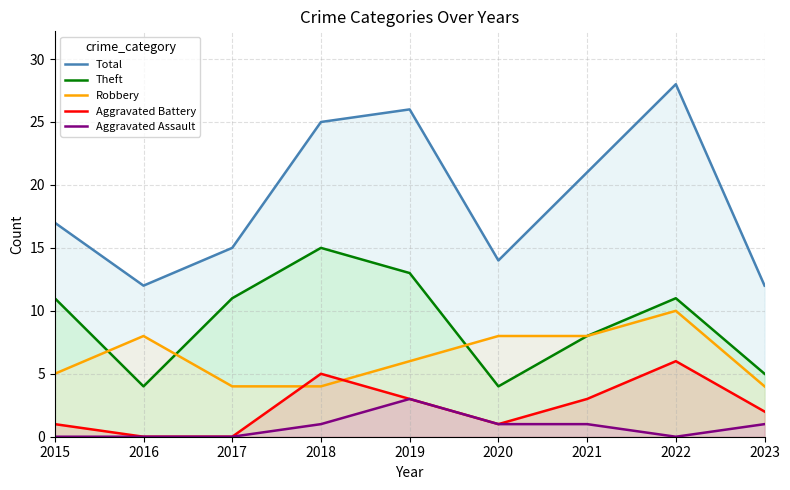

Rank the series by their maximum value, from lowest to highest.

Aggravated Assault, Aggravated Battery, Robbery, Theft, Total